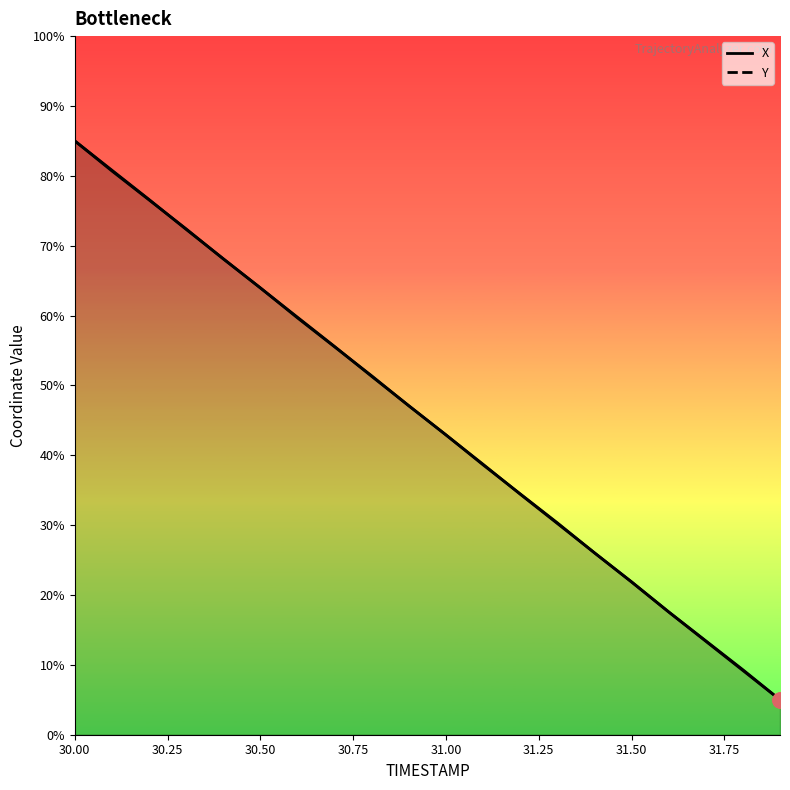

Which series reaches the minimum Y coordinate?

X